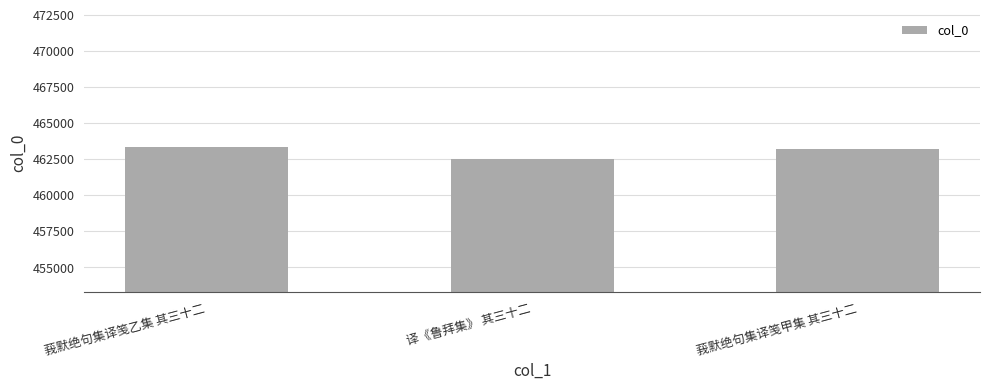

Reading right to left, list all the values displayed in this chart.

莪默绝句集译笺甲集 其三十二=463218	译《鲁拜集》 其三十二=462518	莪默绝句集译笺乙集 其三十二=463355